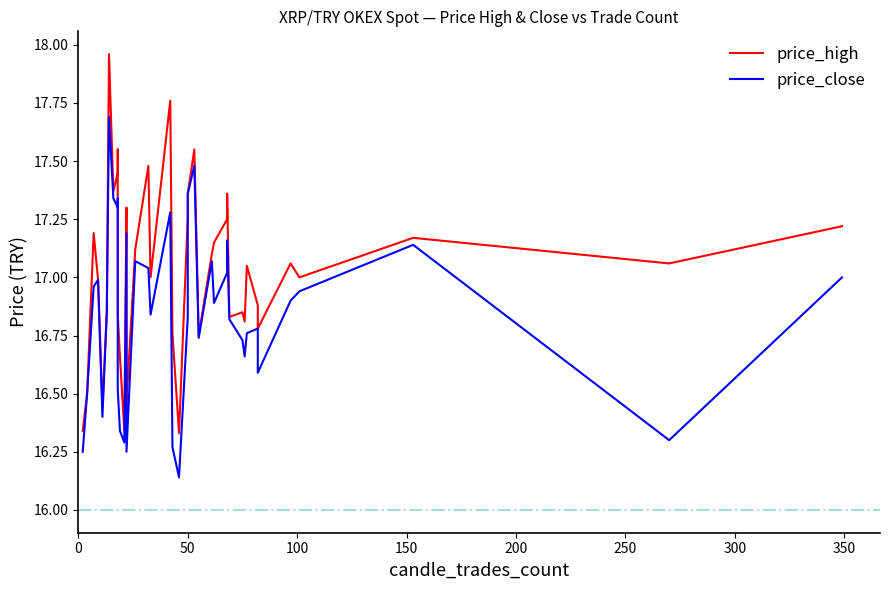

True or false: price_close and price_high cross at least once.

False